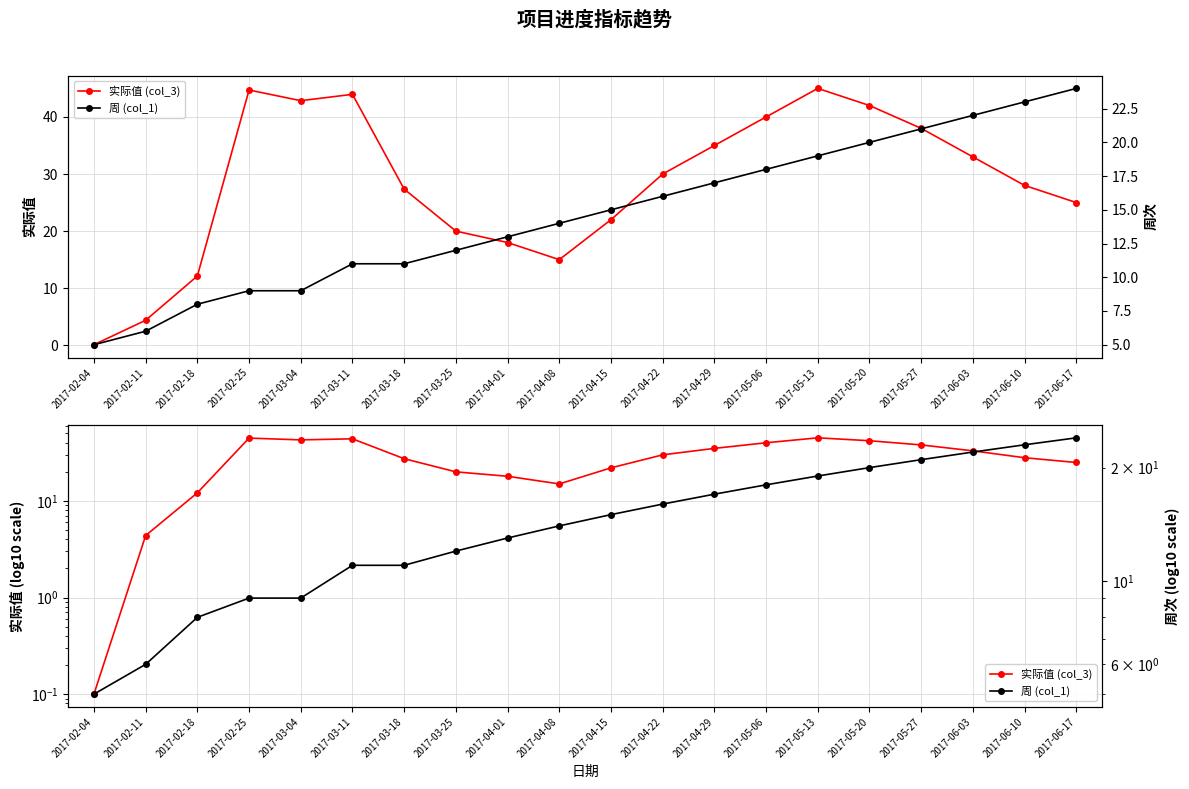

What is the sum of all 实际值 (col_3) values?

566.5